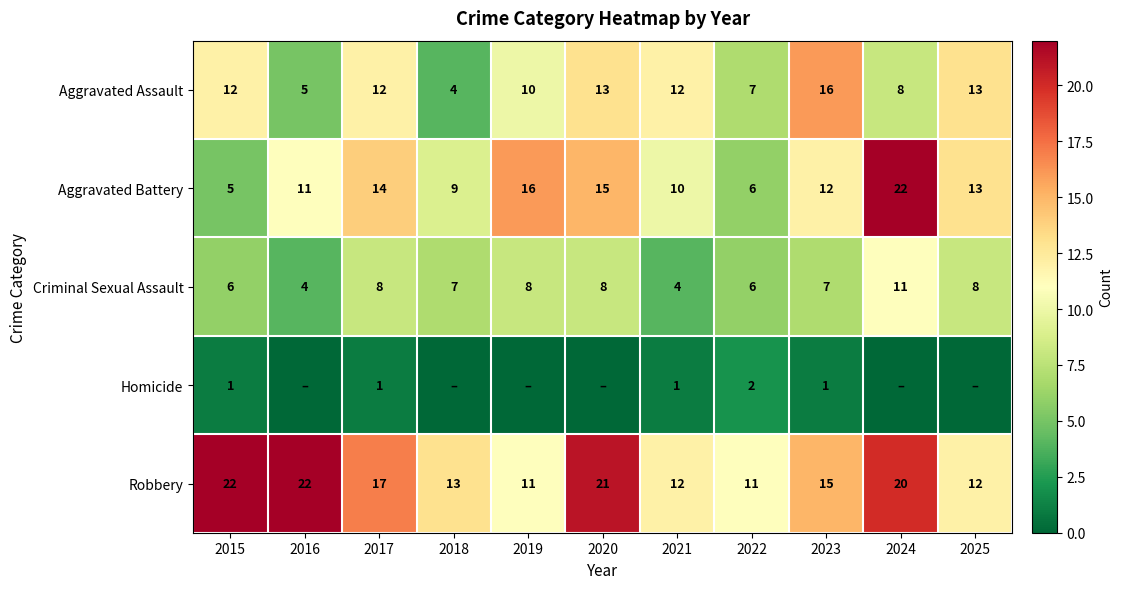

What is the difference between the maximum and minimum values in the Criminal Sexual Assault series?

7